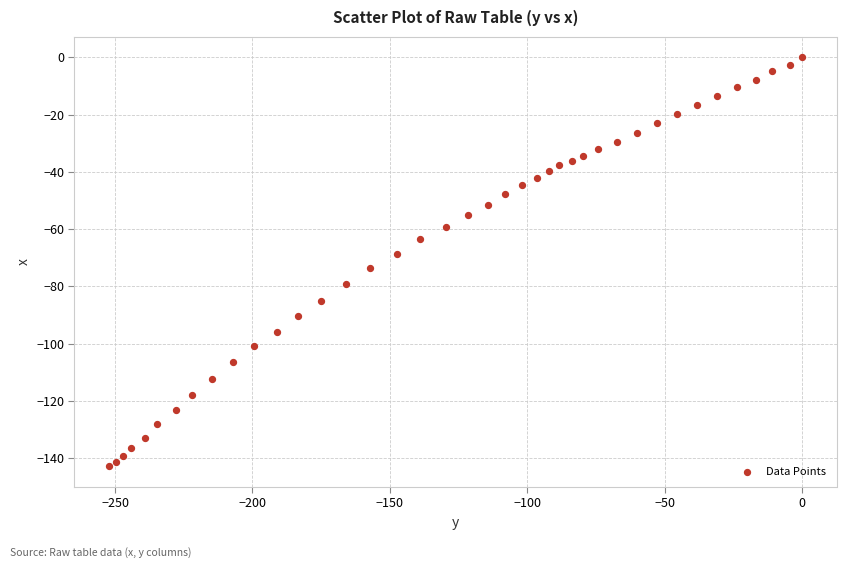

What is the range of X values (max minus min)?

252.2